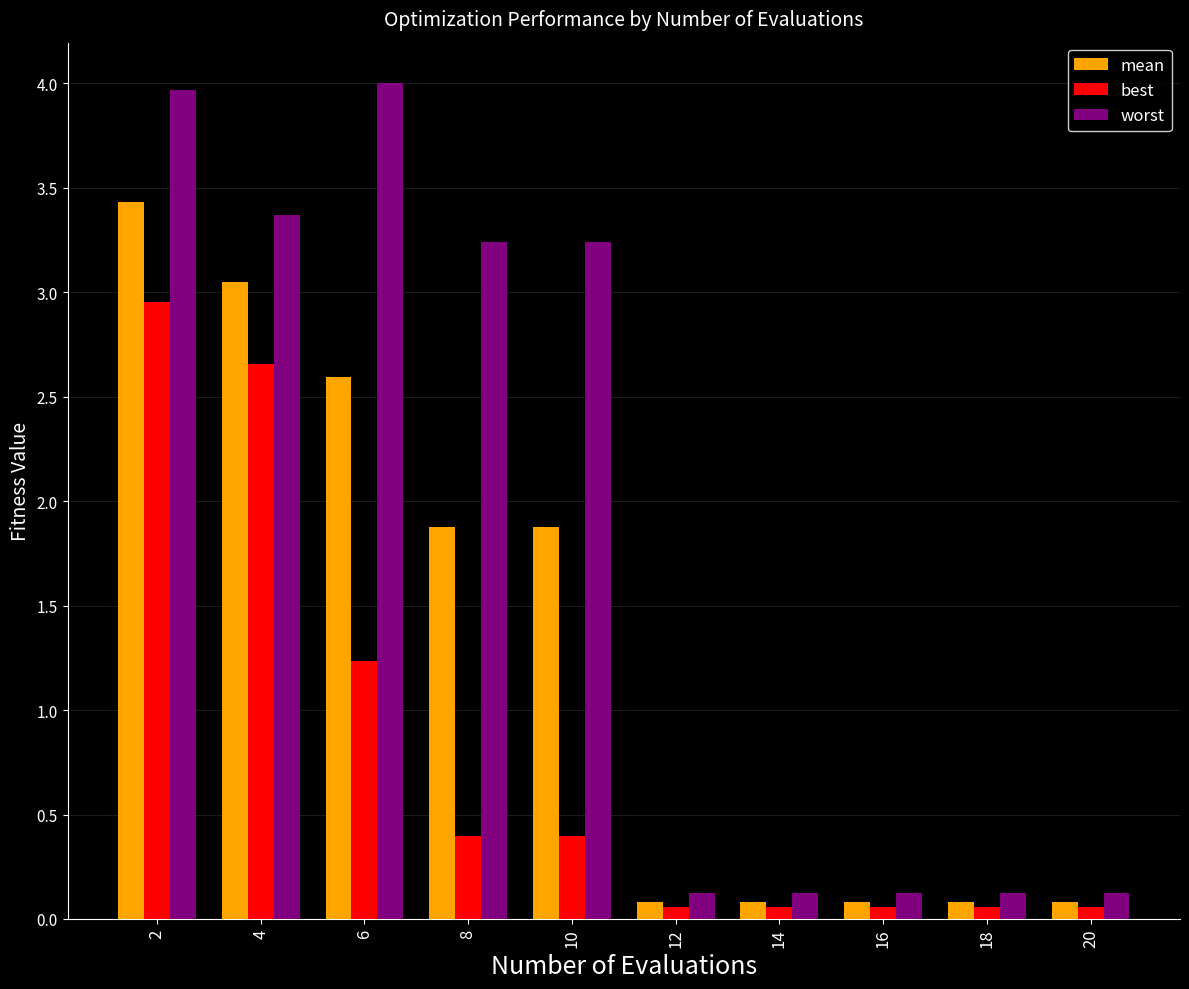

Rank the series at 2 from highest to lowest value.

worst, mean, best